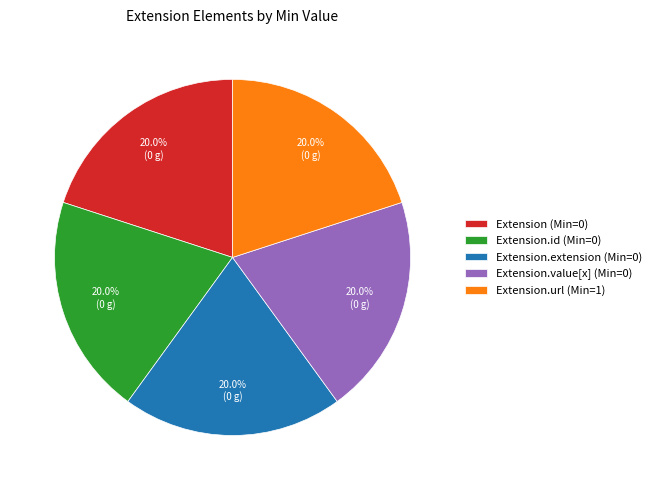

To the nearest percent, what is the average slice percentage?

20%